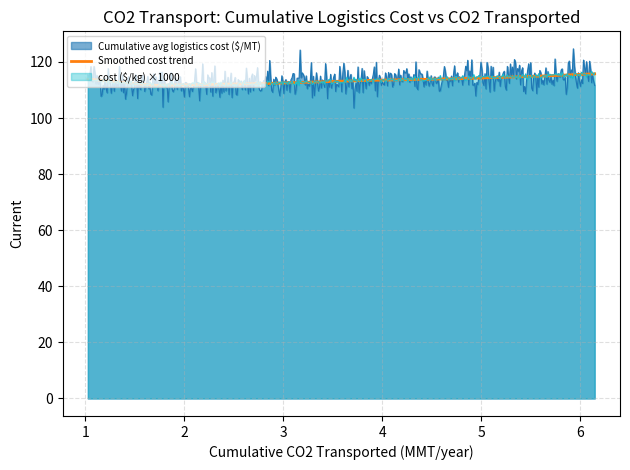

What is the maximum value for Smoothed cost trend?

115.8